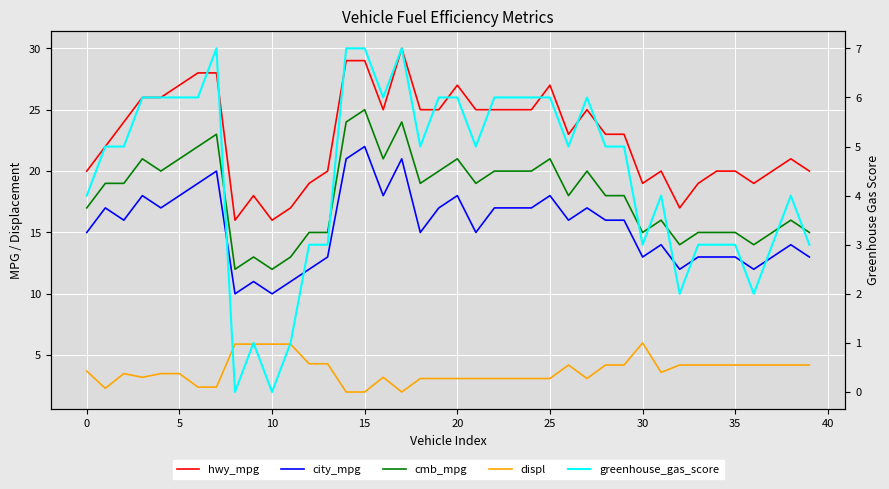

What is the value of the city_mpg point at the 2nd from the left?

17.0